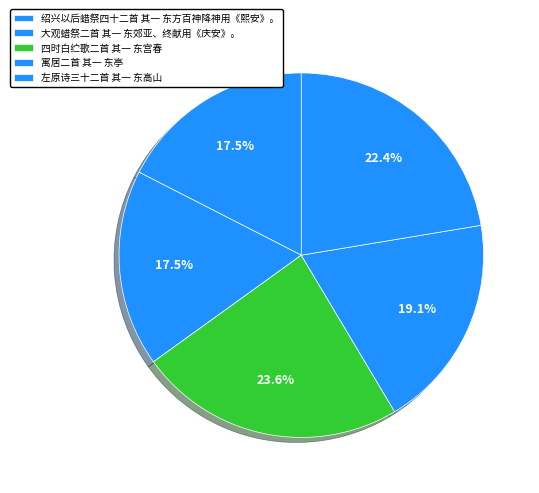

Approximately how many times larger is the value at 左原诗三十二首 其一 东高山 compared to 寓居二首 其一 东亭?

1.2